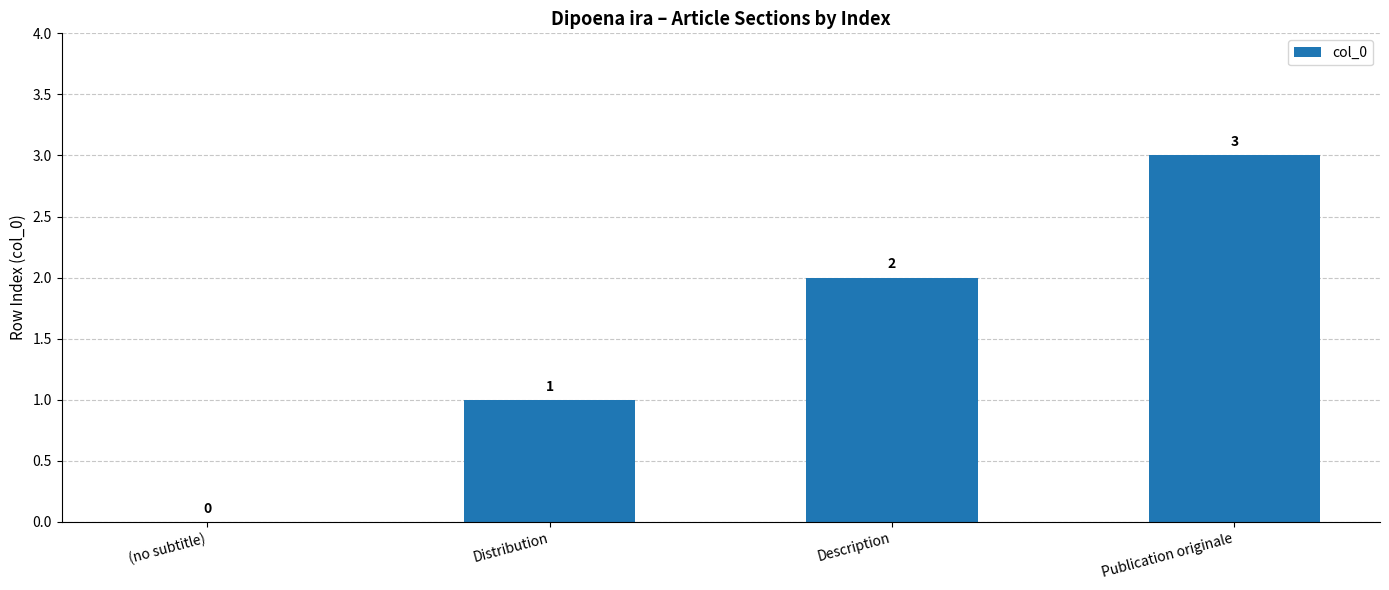

Where is the data nearest to the value 1?

Distribution